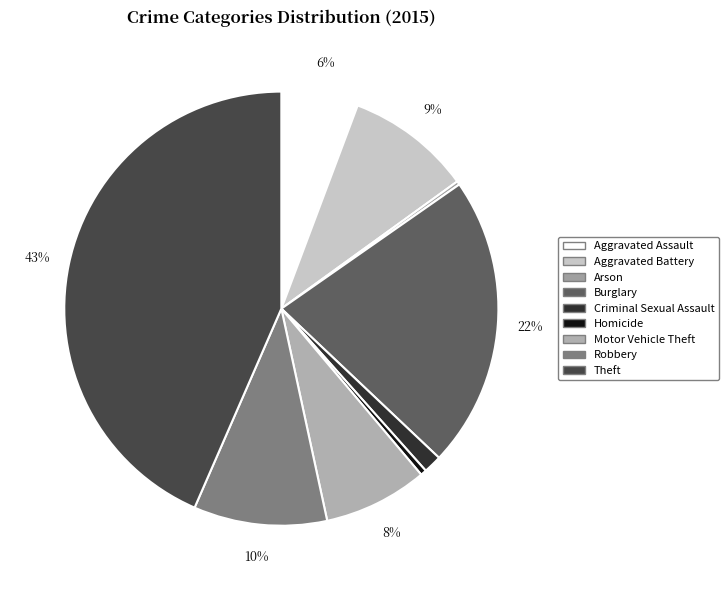

Rank the categories by value from lowest to highest.

Arson, Homicide, Criminal Sexual Assault, Aggravated Assault, Motor Vehicle Theft, Aggravated Battery, Robbery, Burglary, Theft